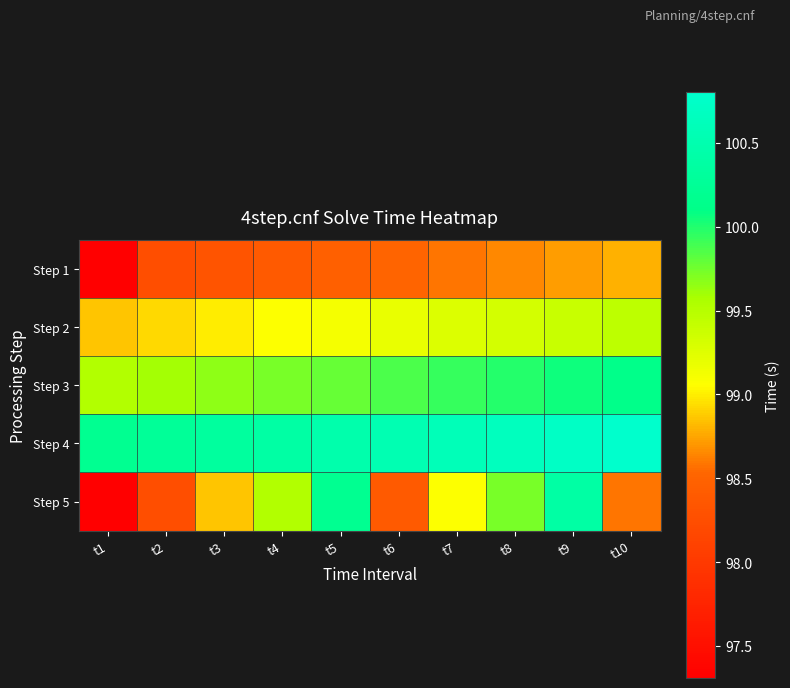

Between t7 and t10, which series saw the biggest shift?

Step 5